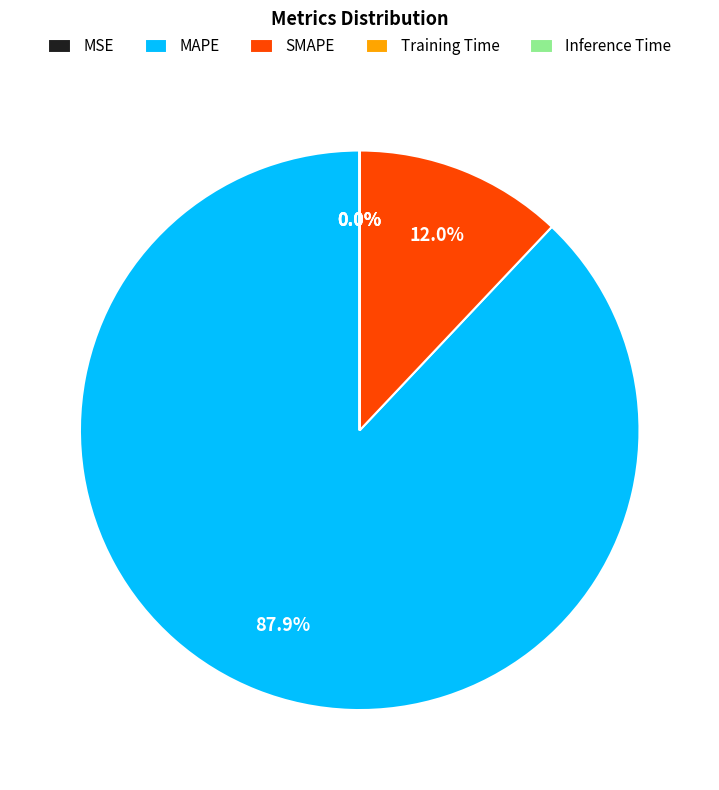

Combined, what portion of the pie is SMAPE and MAPE?

100.0%